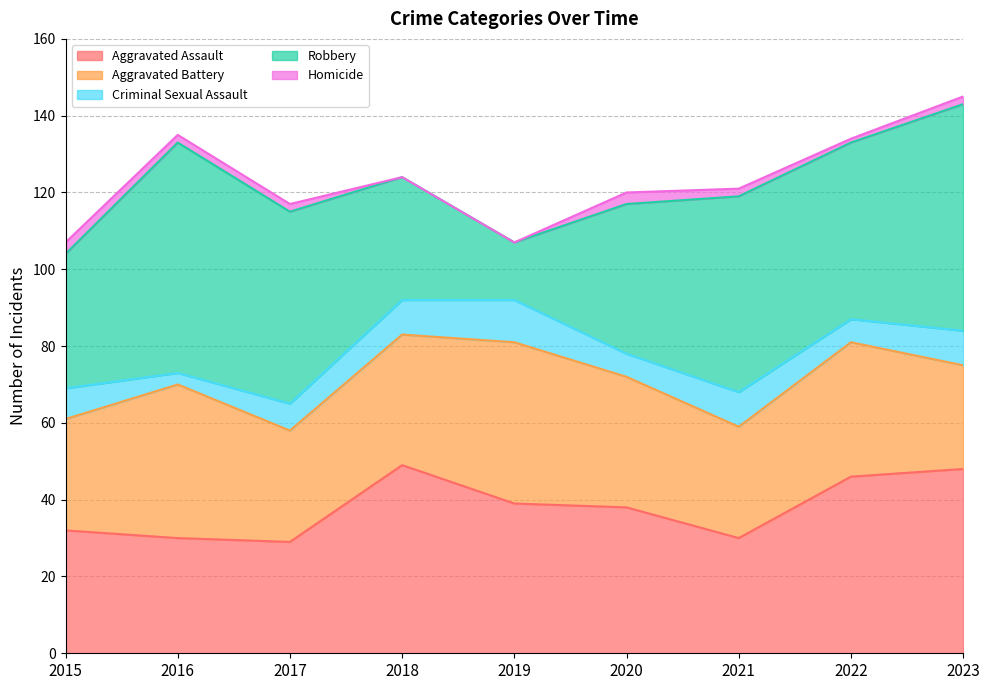

What is the approximate value of Aggravated Assault at 2018?

49